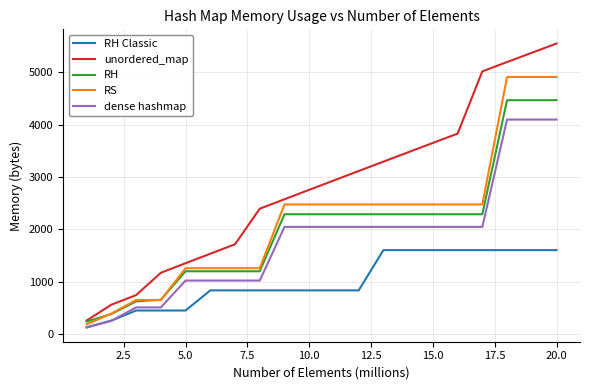

Which series has the largest total across all categories?

unordered_map